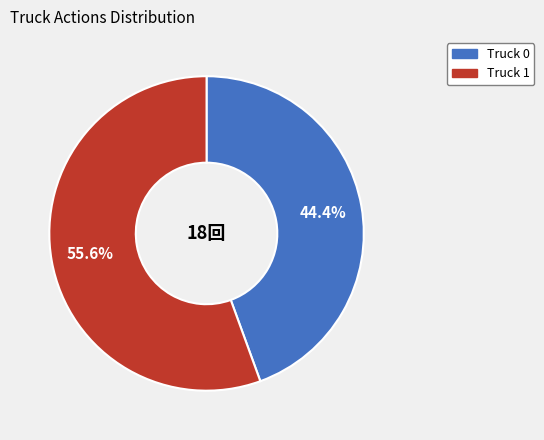

How many slices are in this pie chart?

2